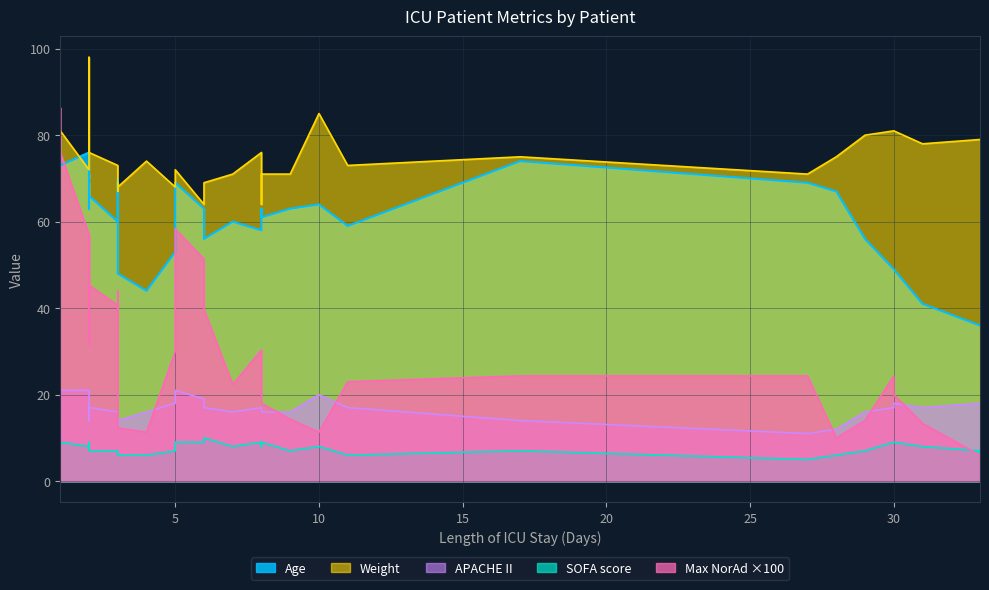

At how many categories does at least one series exceed 1?

33